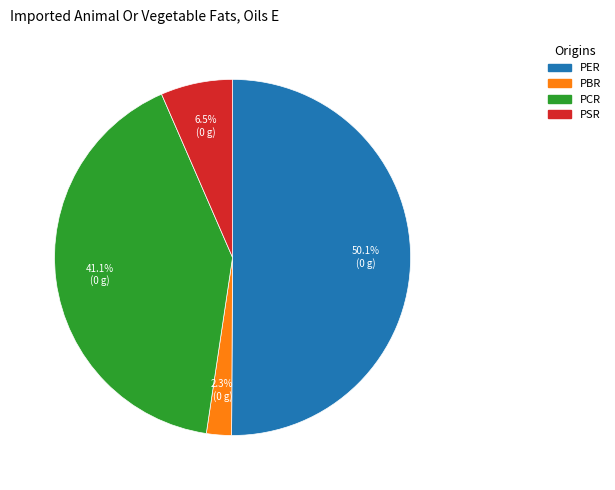

Between PSR and PER, which is larger?

PER